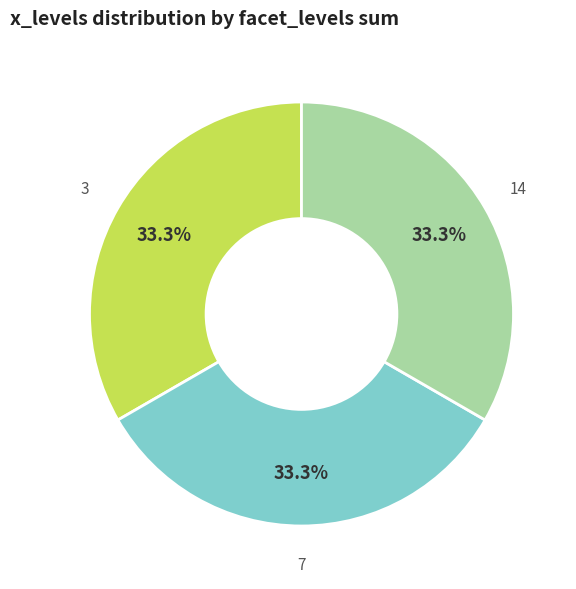

To the nearest percent, what is the average slice percentage?

33%